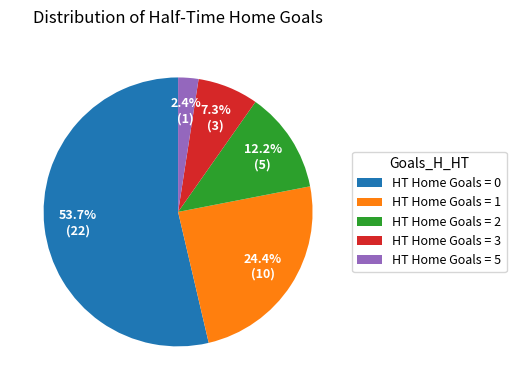

Which has a higher value, HT Home Goals = 1 or HT Home Goals = 2?

HT Home Goals = 1